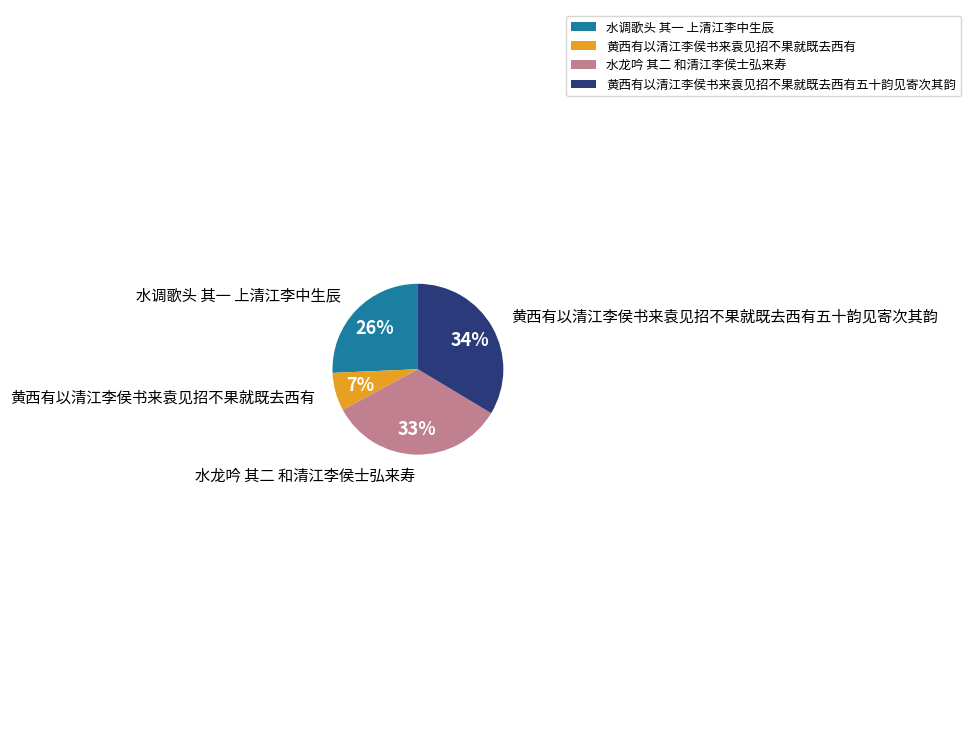

What is the smallest slice in the pie chart?

黄西有以清江李侯书来袁见招不果就既去西有